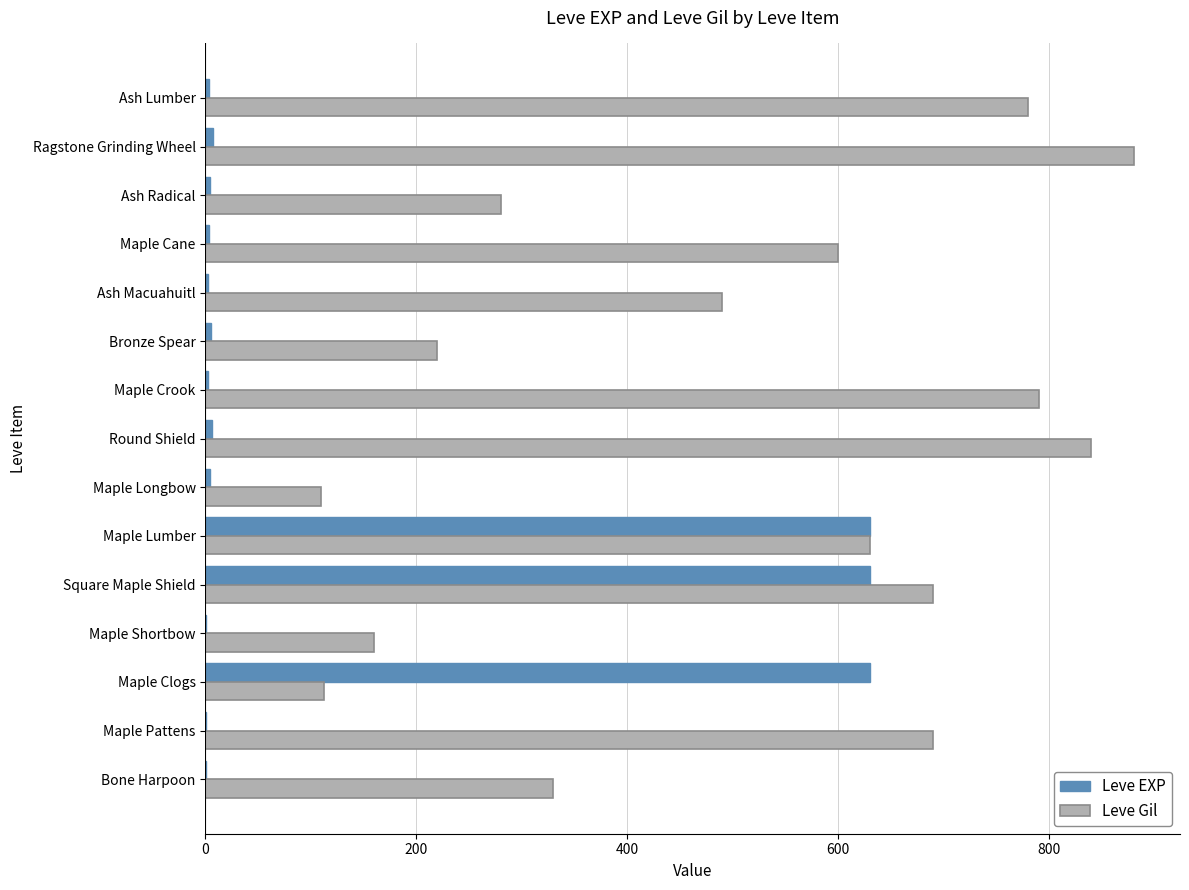

Is the value of Leve EXP at Maple Shortbow greater than the value of Leve Gil at Square Maple Shield?

No